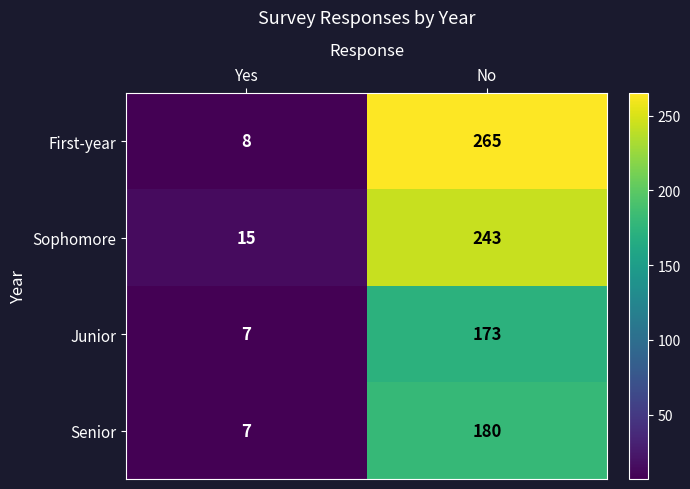

Count the number of categories in the chart.

2